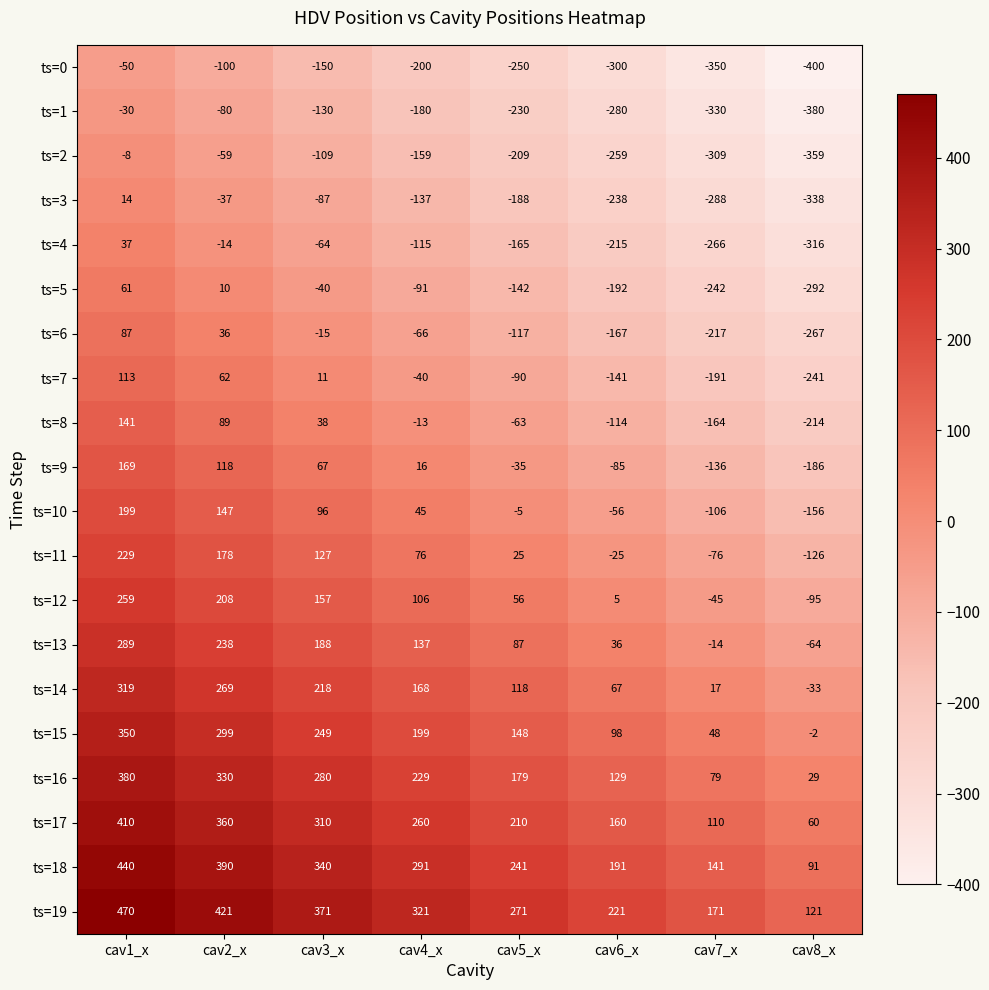

The value of ts=7 at cav1_x is 113. True or false?

True